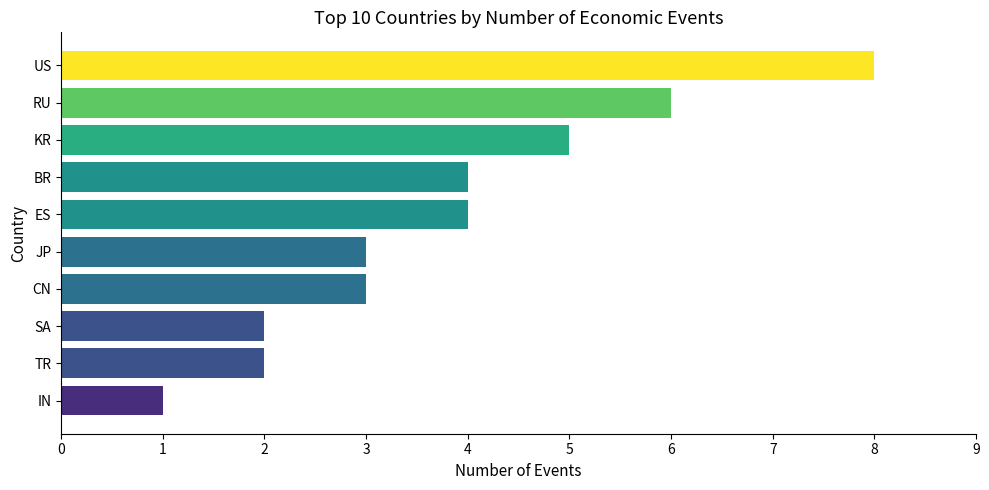

Count the number of categories in the chart.

10